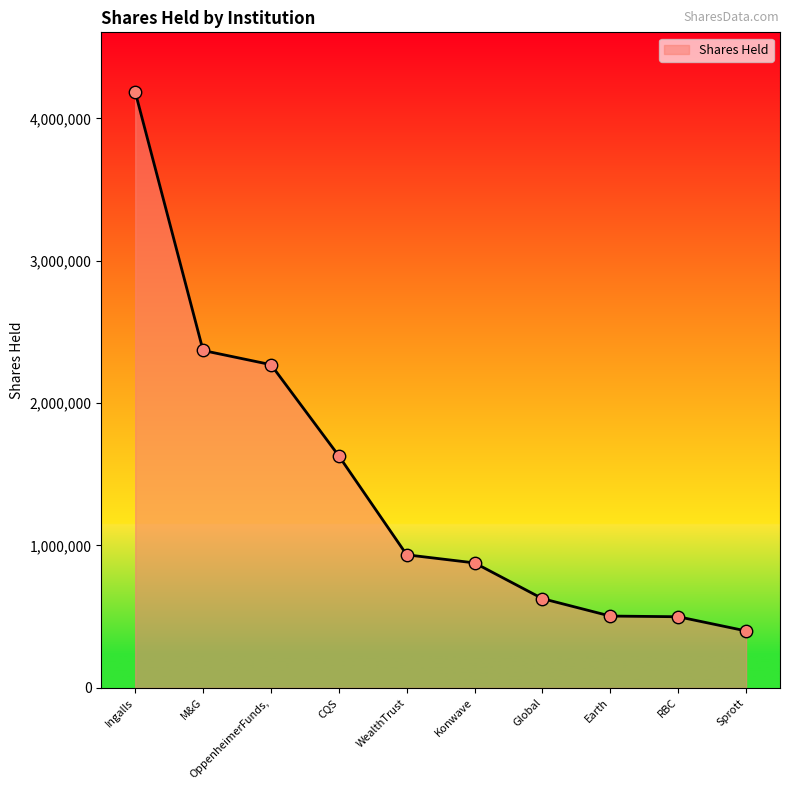

What is the change in value from WealthTrust to RBC?

-435038